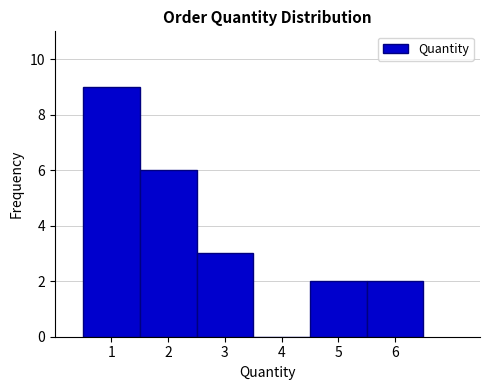

How tall is the bar that spans 0.5 to 1.5 on the x-axis? The values are not printed on the chart, so give them approximately, as read against the axis.

9